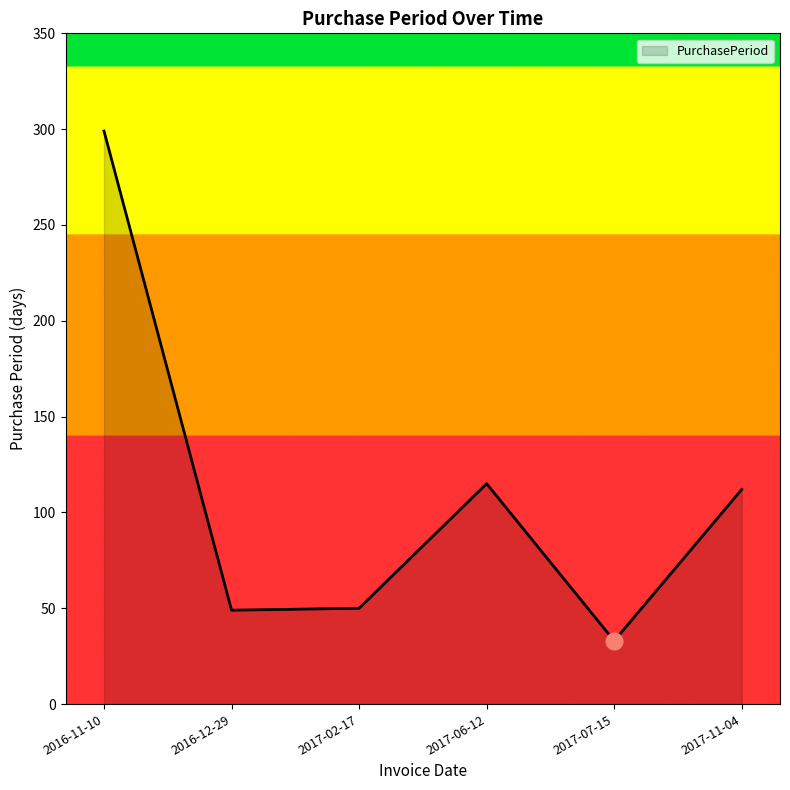

The chart shows a value of 50 at 2017-02-17. True or false?

True